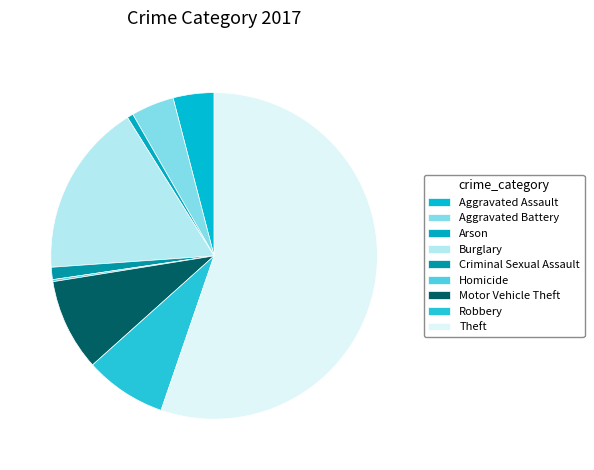

Which slice is the largest?

Theft